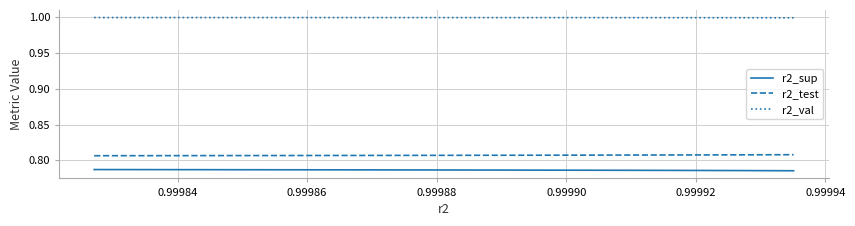

What is the maximum value shown in the chart?

1.0